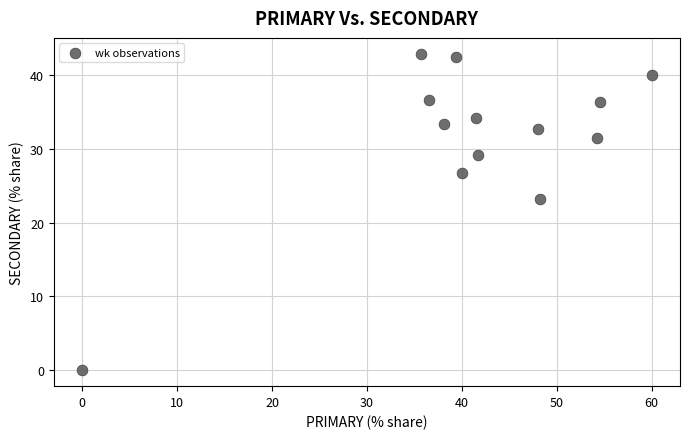

What Y value in the scatter plot is closest to 21?

23.2